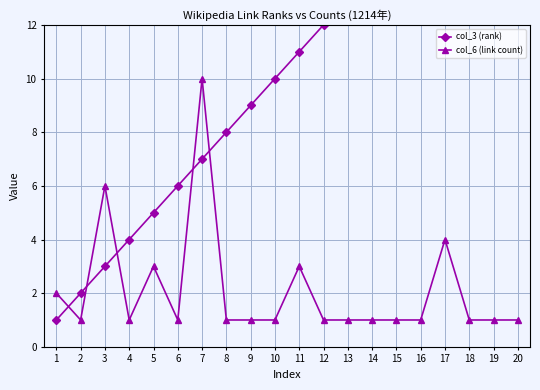

Which series ends up on top after the final intersection of col_3 (rank) and col_6 (link count)?

col_3 (rank)